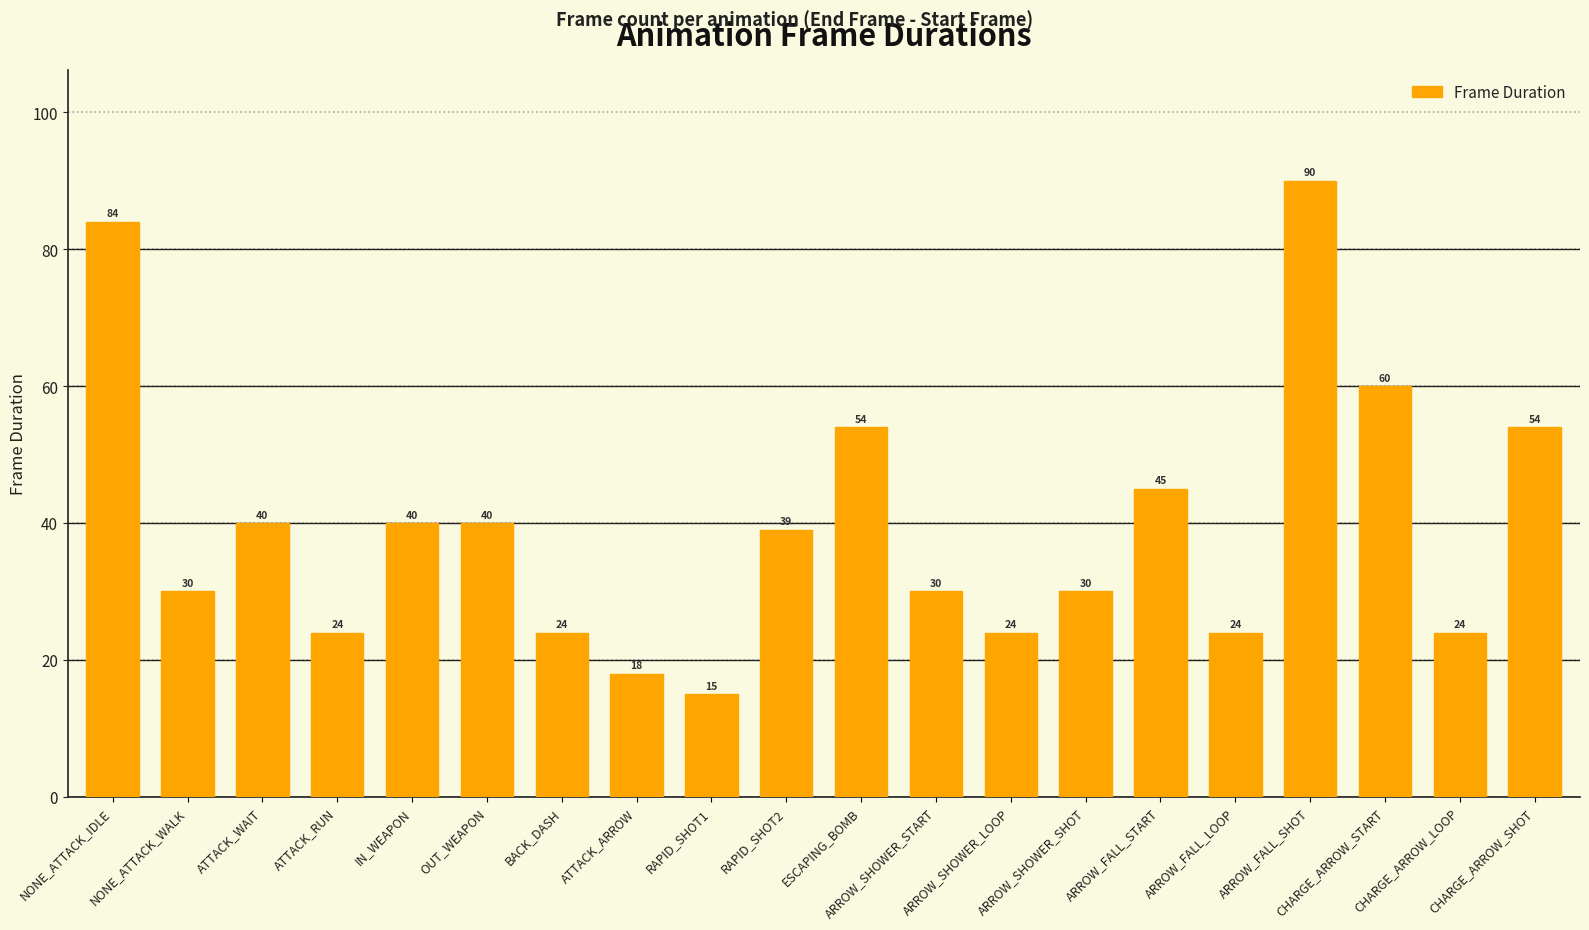

What is the sum of the values at BACK_DASH and CHARGE_ARROW_START?

84